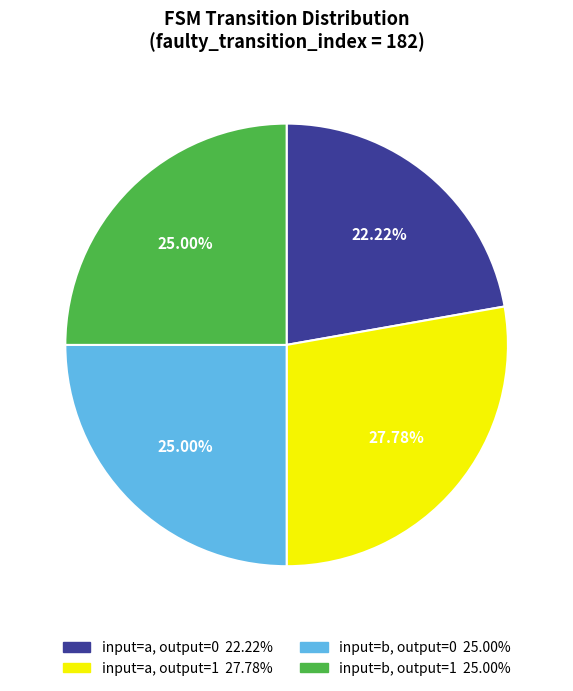

Is there a majority slice in this chart?

No